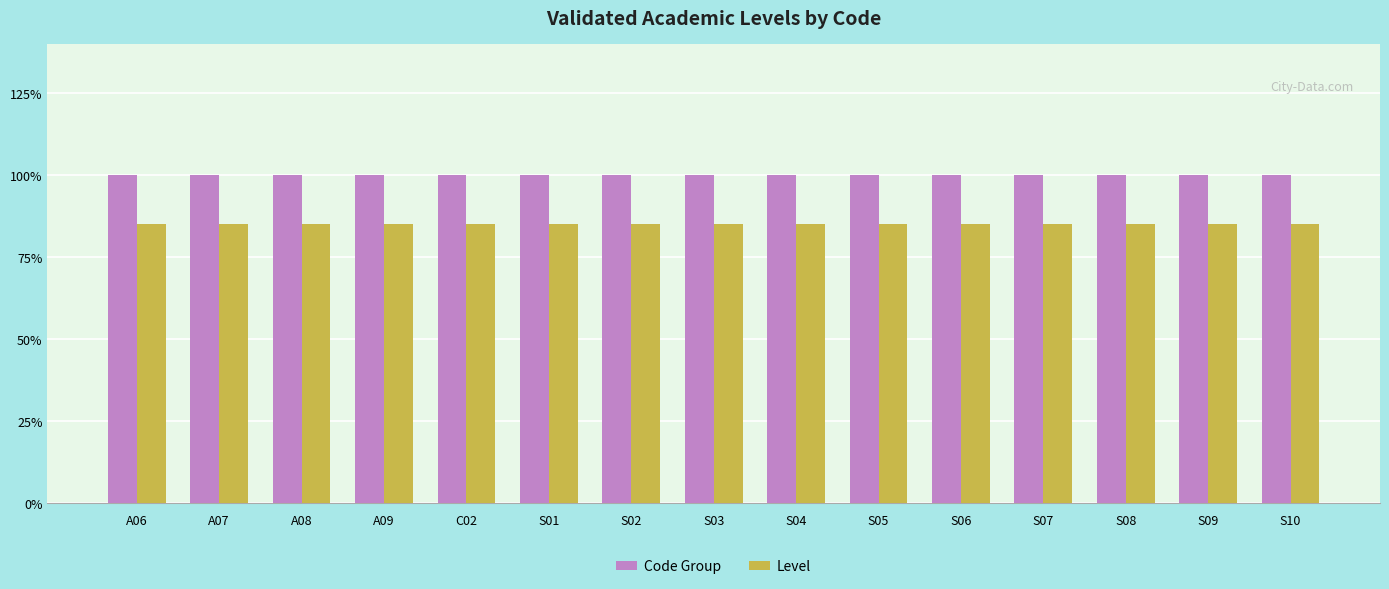

What position from the right is A08?

13